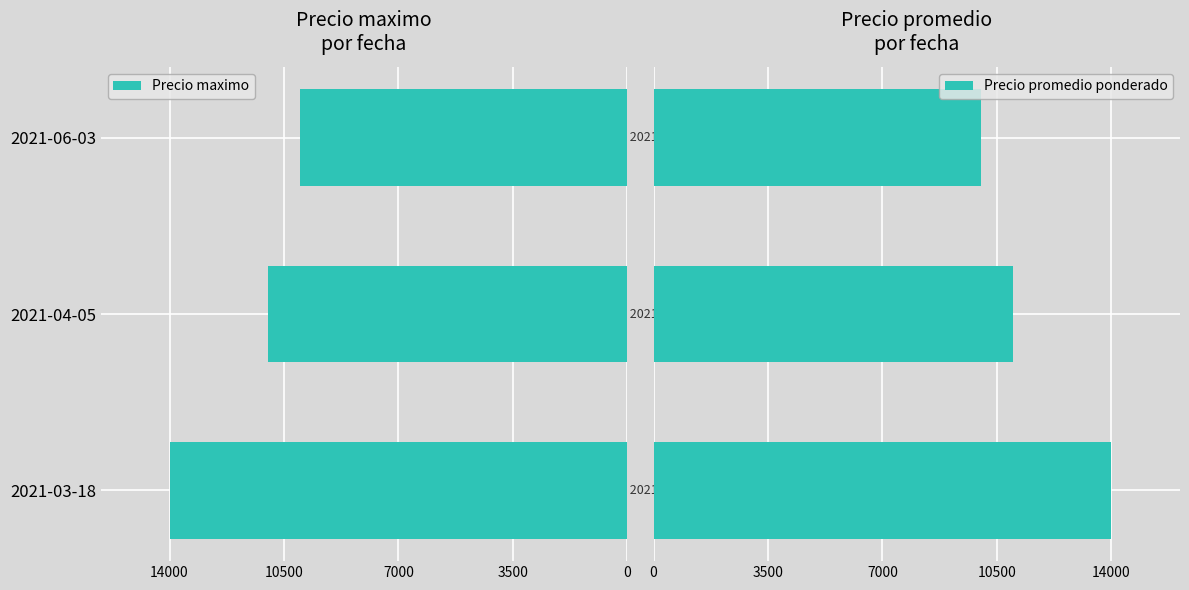

What is the average value of the Precio promedio ponderado series?

11667